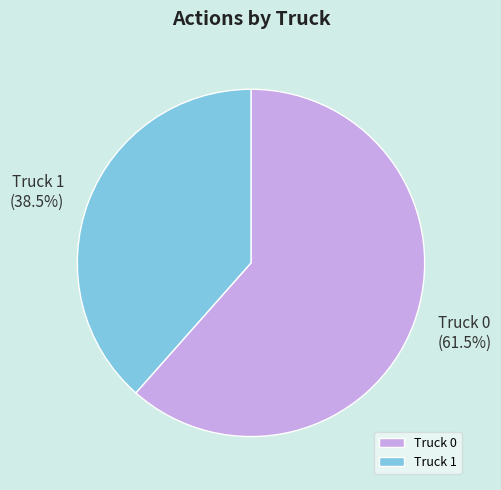

How much of the chart is everything except Truck 1?

61.5%